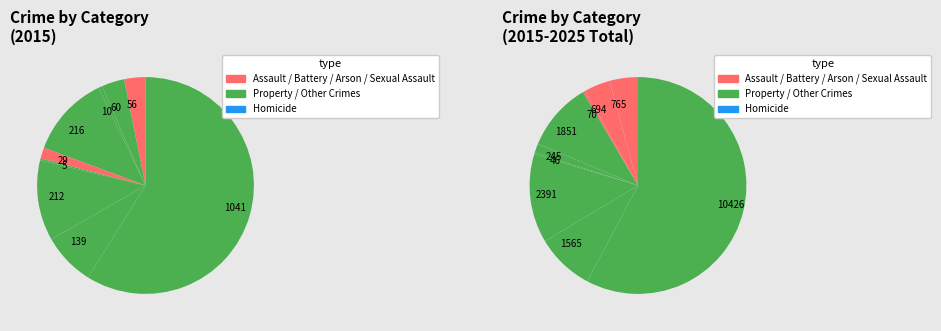

Do Theft and Criminal Sexual Assault together represent more than half of the pie?

Yes